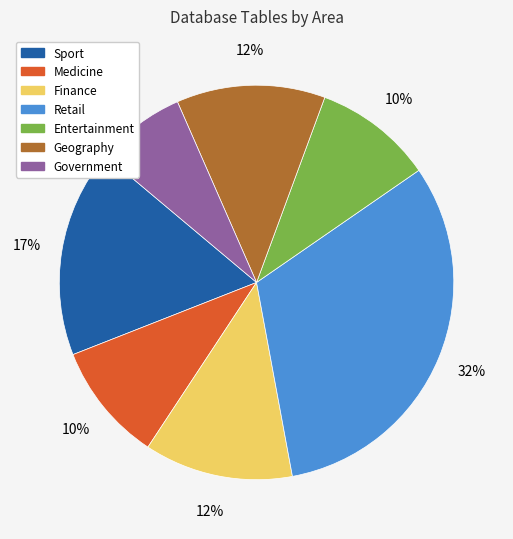

Is it true that Medicine is 10% of the pie?

True